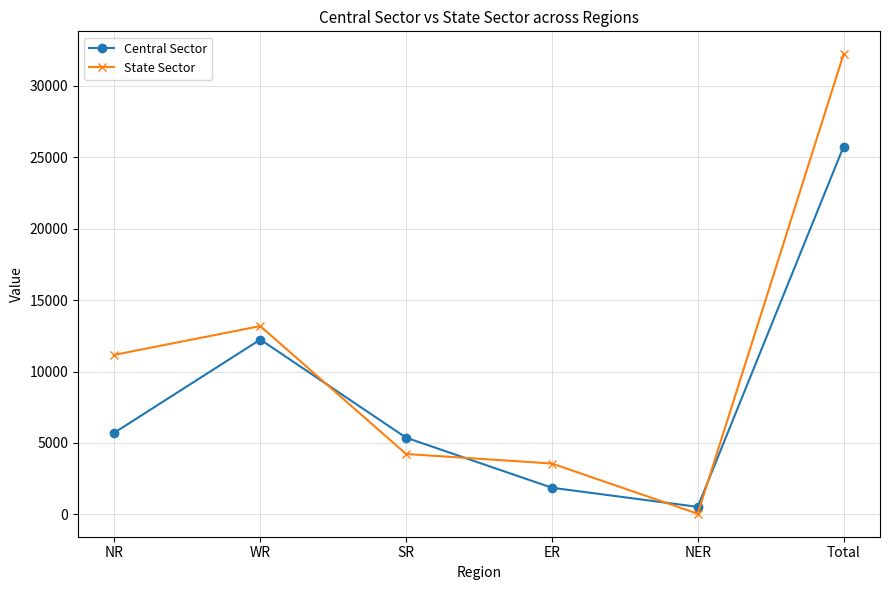

What is the total value across all series at NER?

581